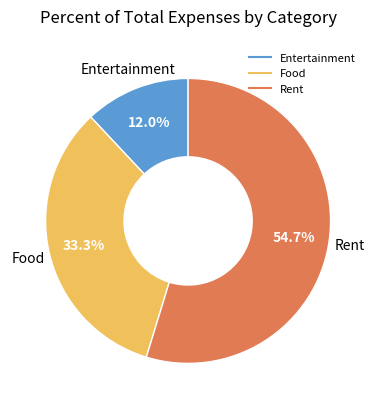

Is there any slice that represents more than half of the pie?

Yes